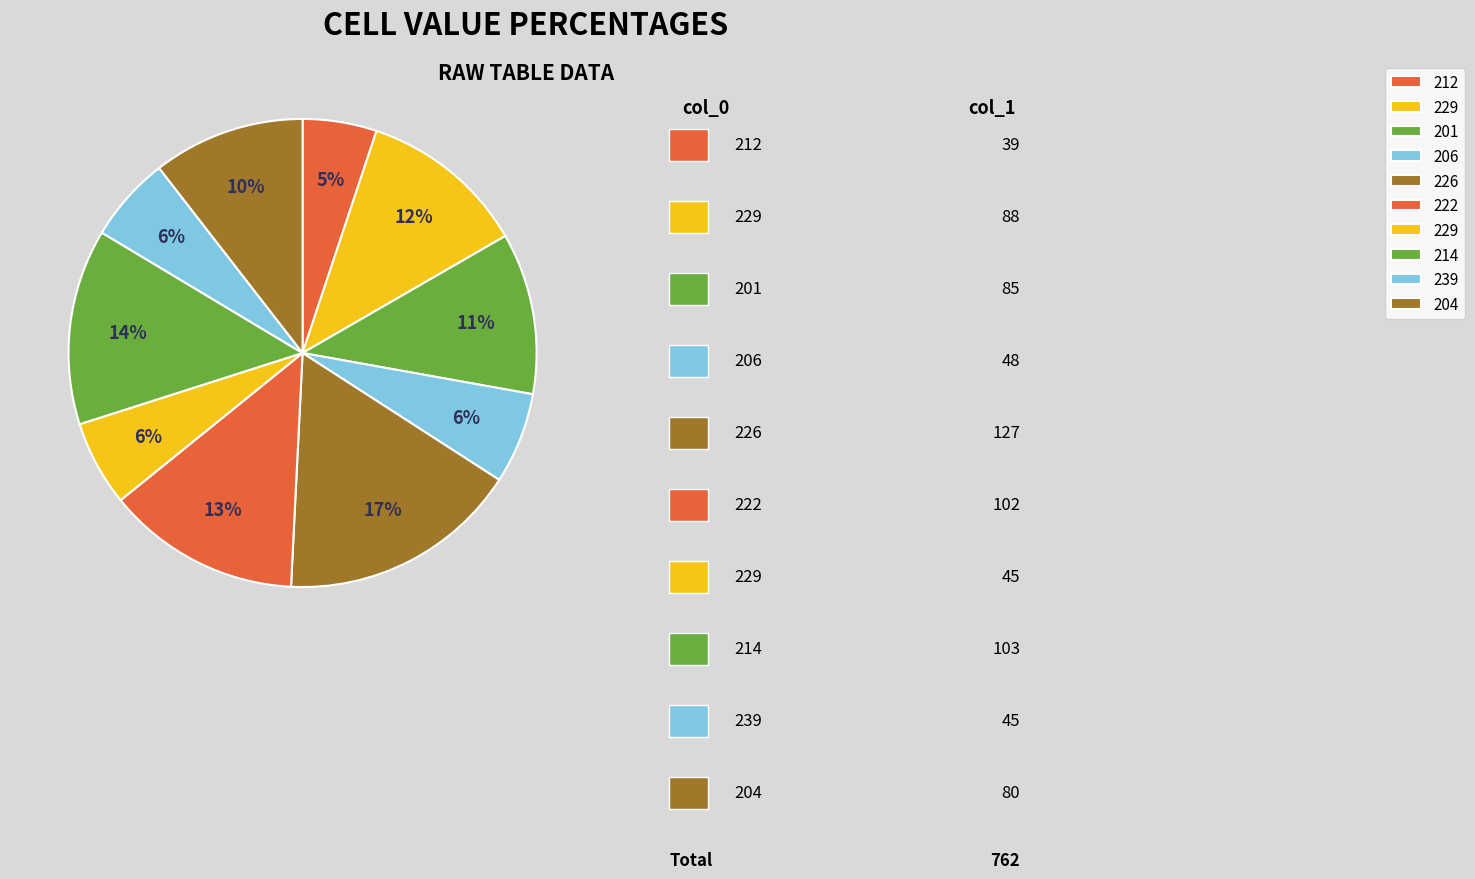

Rank the categories by value from lowest to highest.

212, 229, 239, 206, 204, 201, 229, 222, 214, 226